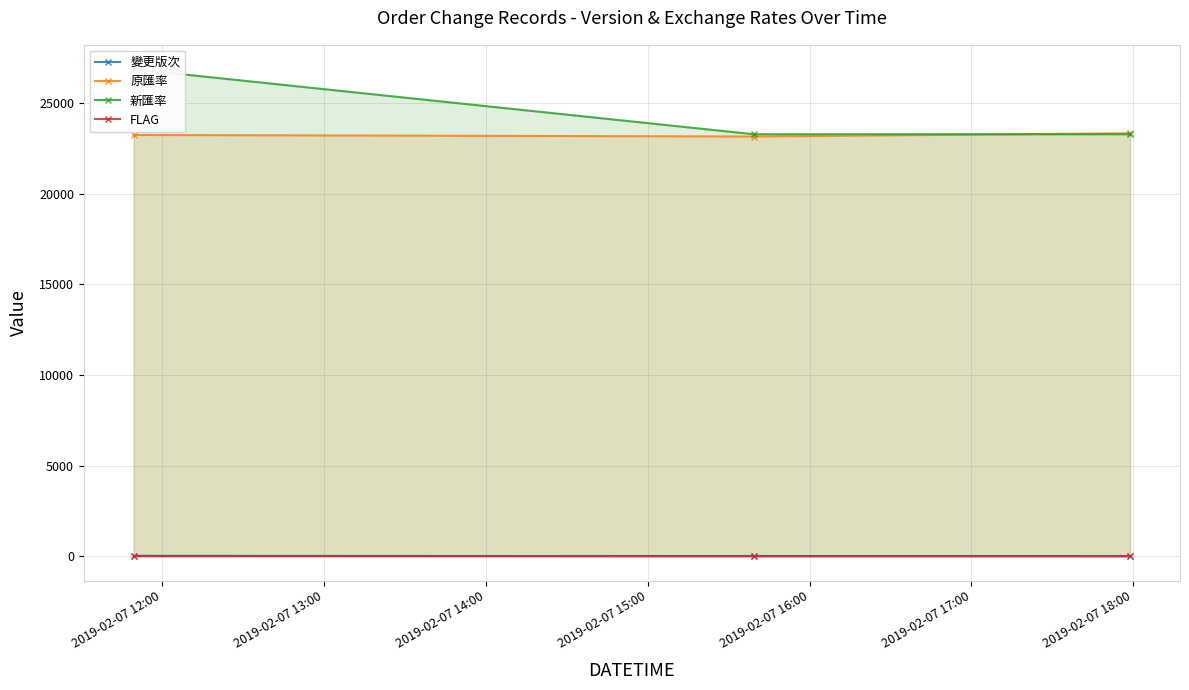

What is the minimum value for 原匯率?

23150